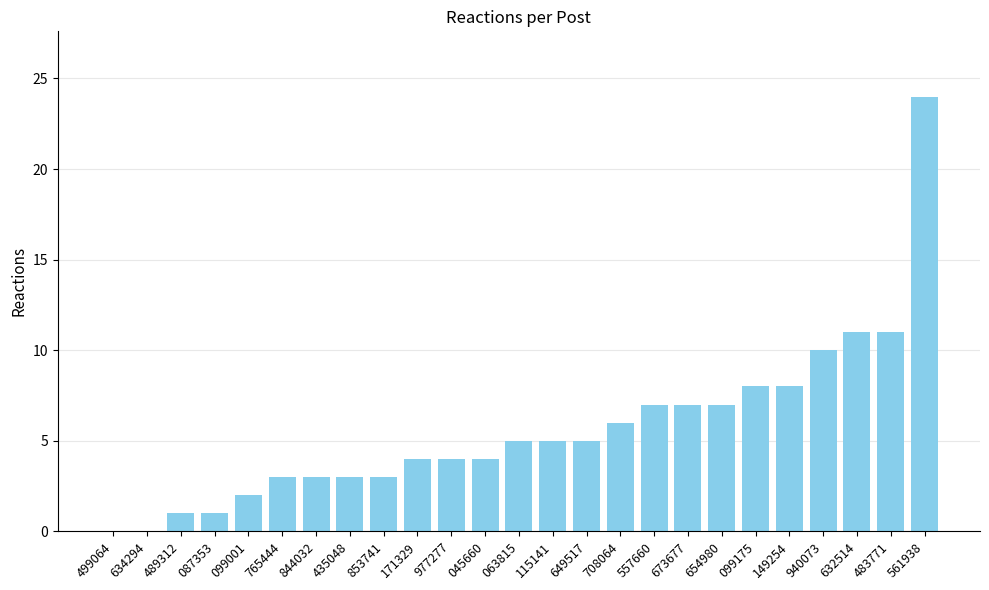

What is the sum of all values?

142